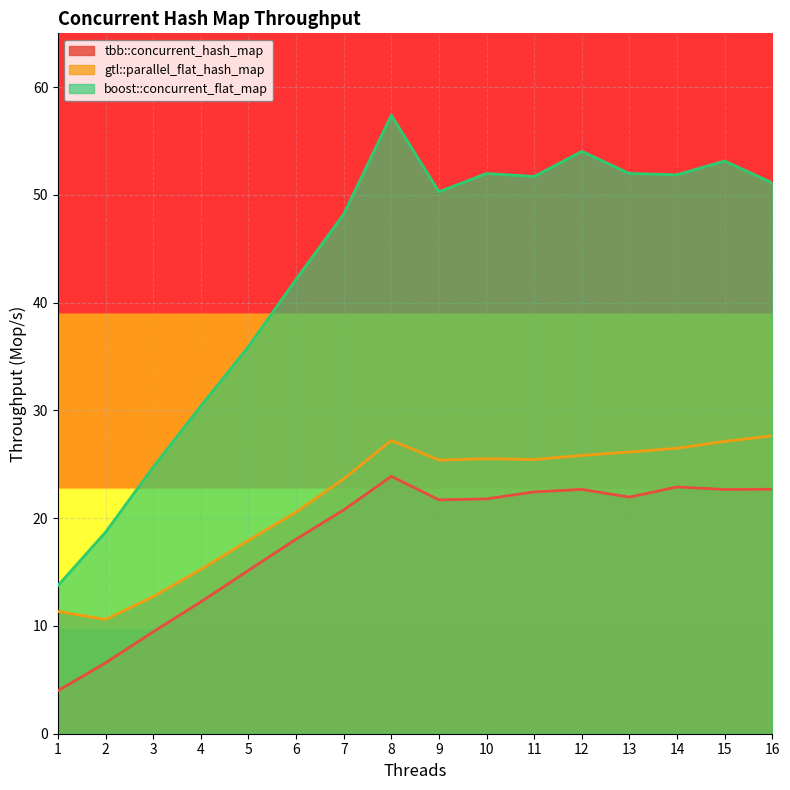

True or false: gtl::parallel_flat_hash_map has more than 1 interior local peaks.

True